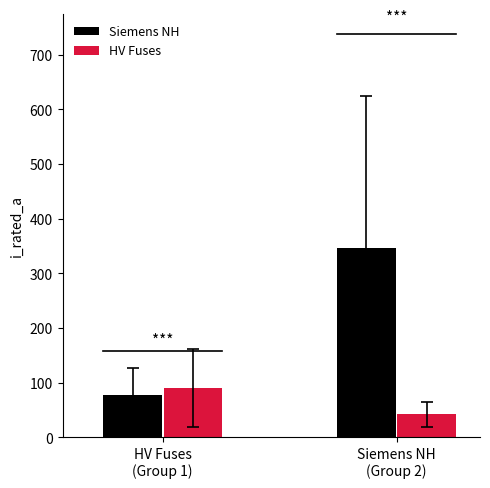

List the series in order of their overall mean, highest first.

Siemens NH, HV Fuses